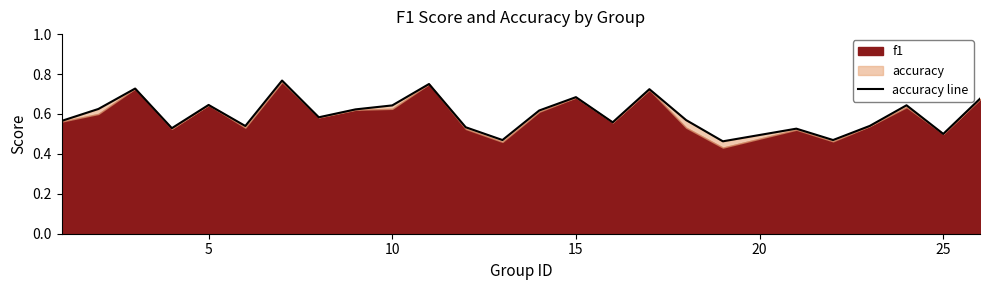

Is it true that the value at 5 is 0.2?

False